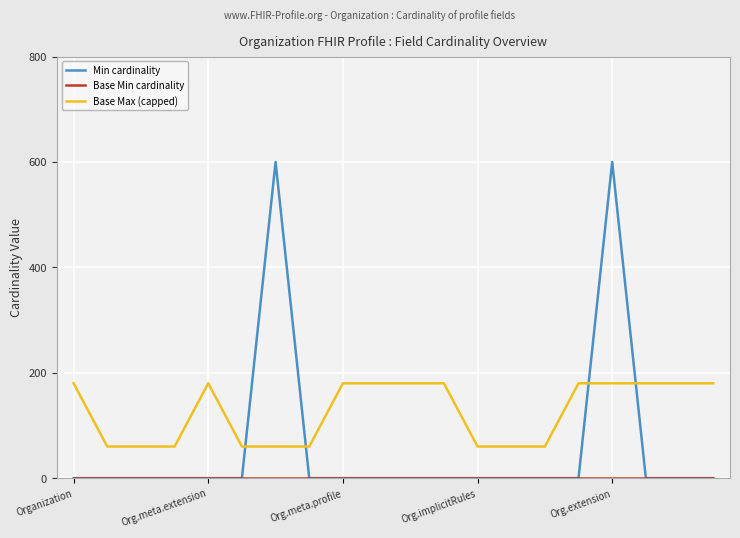

Which series has the largest total across all categories?

Base Max (capped)